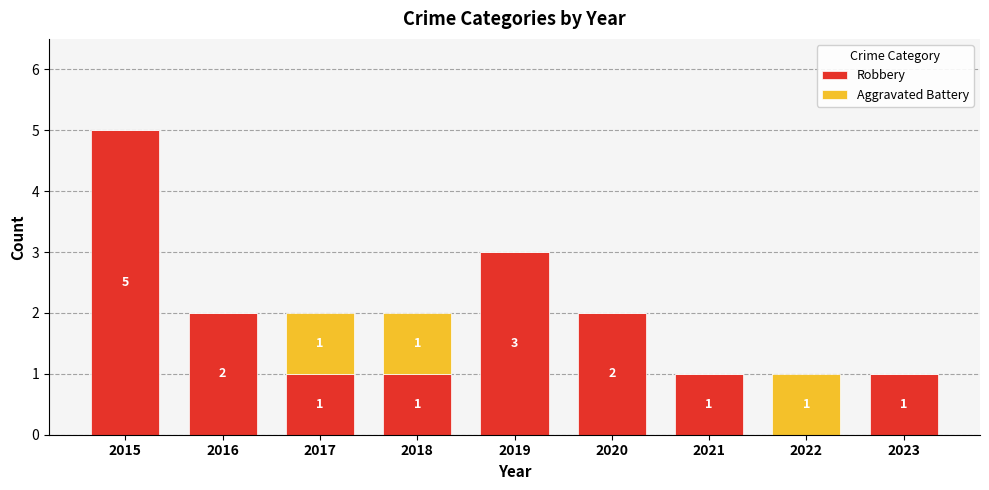

Where does the Robbery series first go above 1?

2015